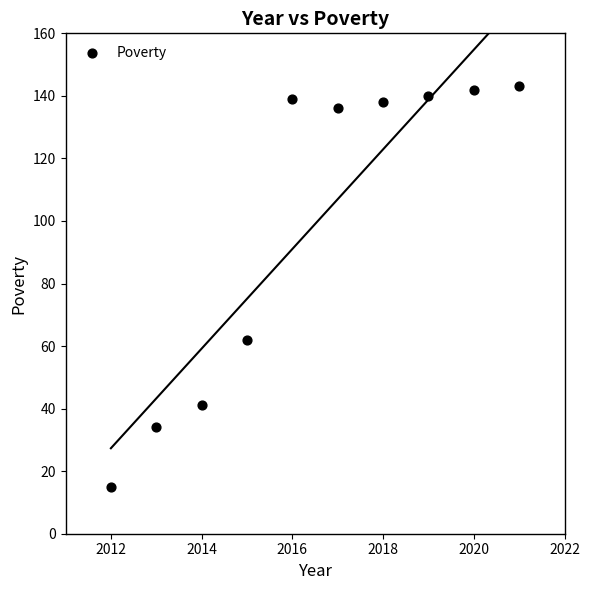

What Y value in the scatter plot is closest to 79?

62